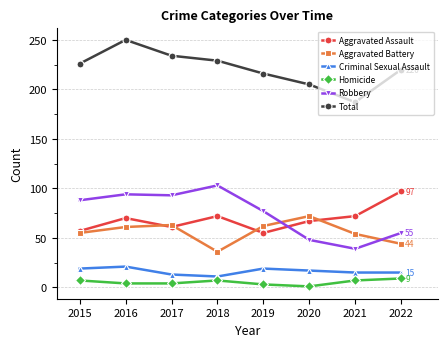

In Criminal Sexual Assault, how many points are higher than both neighbors (excluding endpoints)?

2